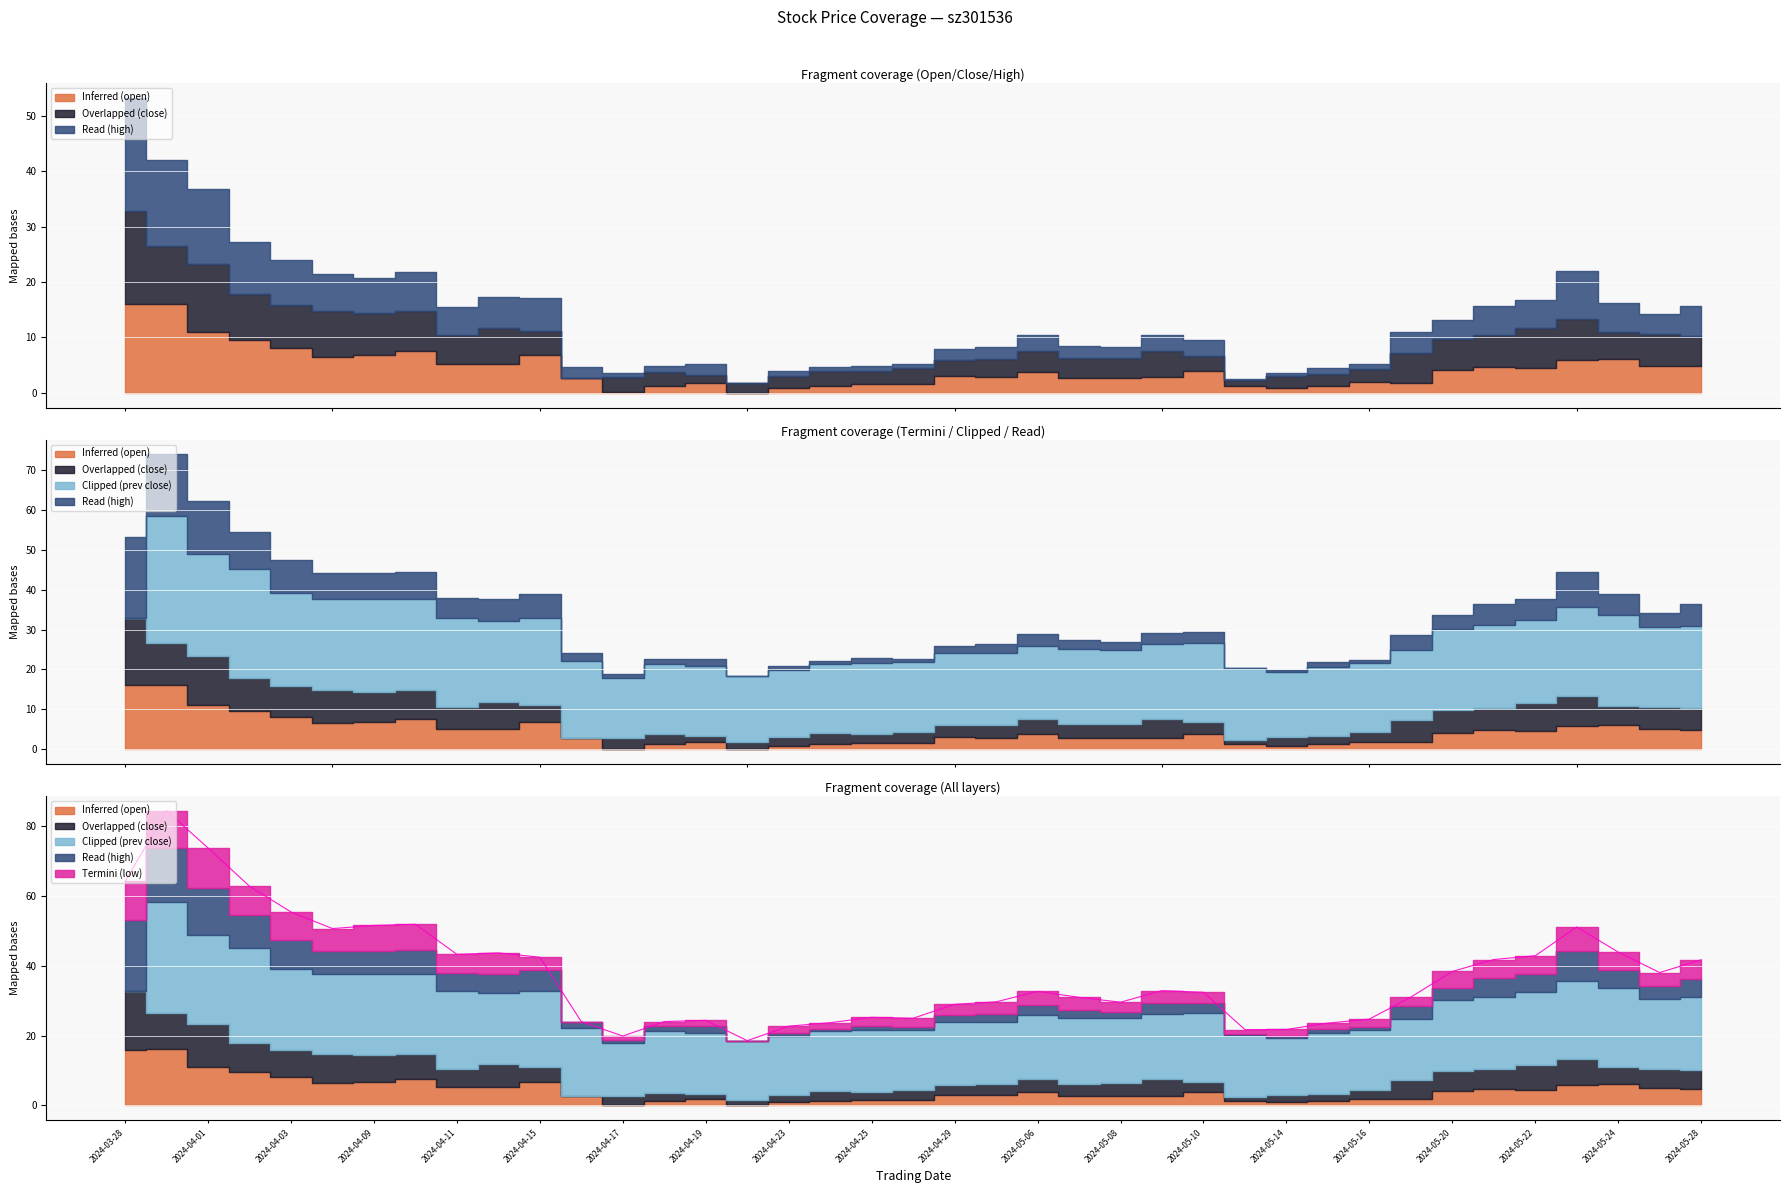

What is the average value of the Termini (low) series?

35.3